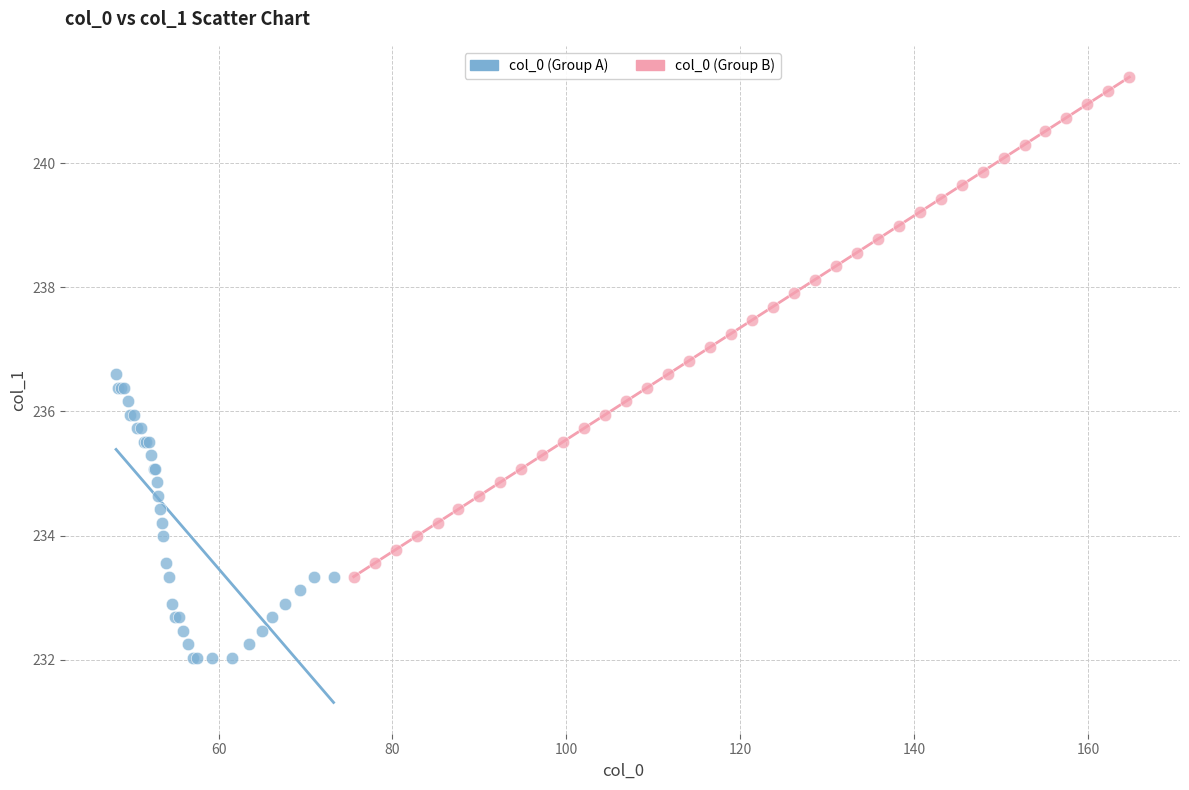

What are all the series names shown in the legend?

col_0 (Group A), col_0 (Group B)